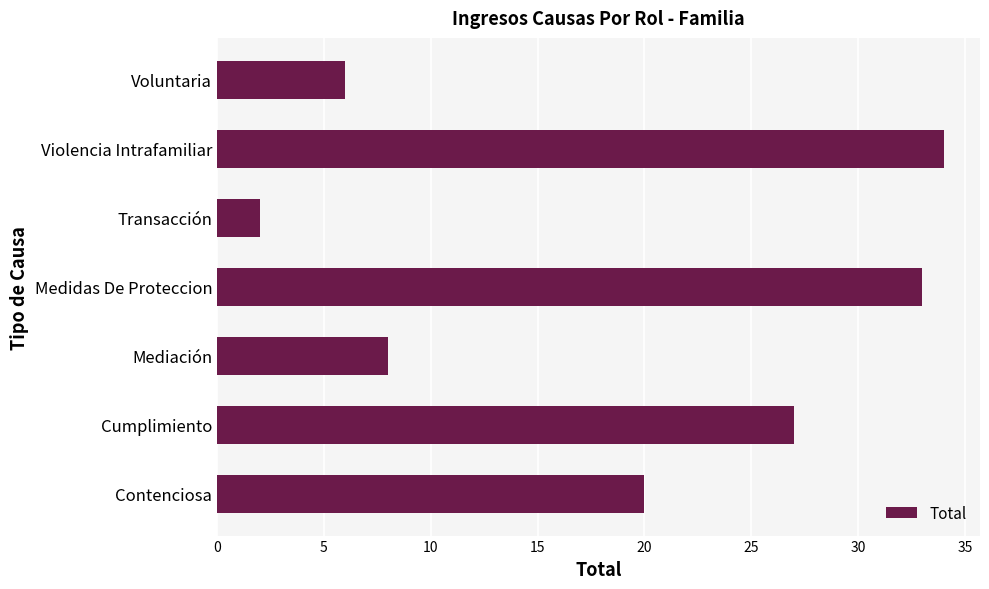

Reading top to bottom, transcribe all the data shown in this chart.

6	34	2	33	8	27	20